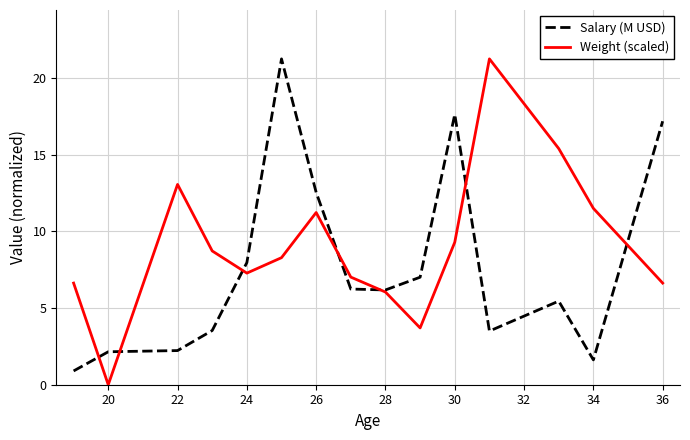

Rank the series by their average value, from lowest to highest.

Salary (M USD), Weight (scaled)